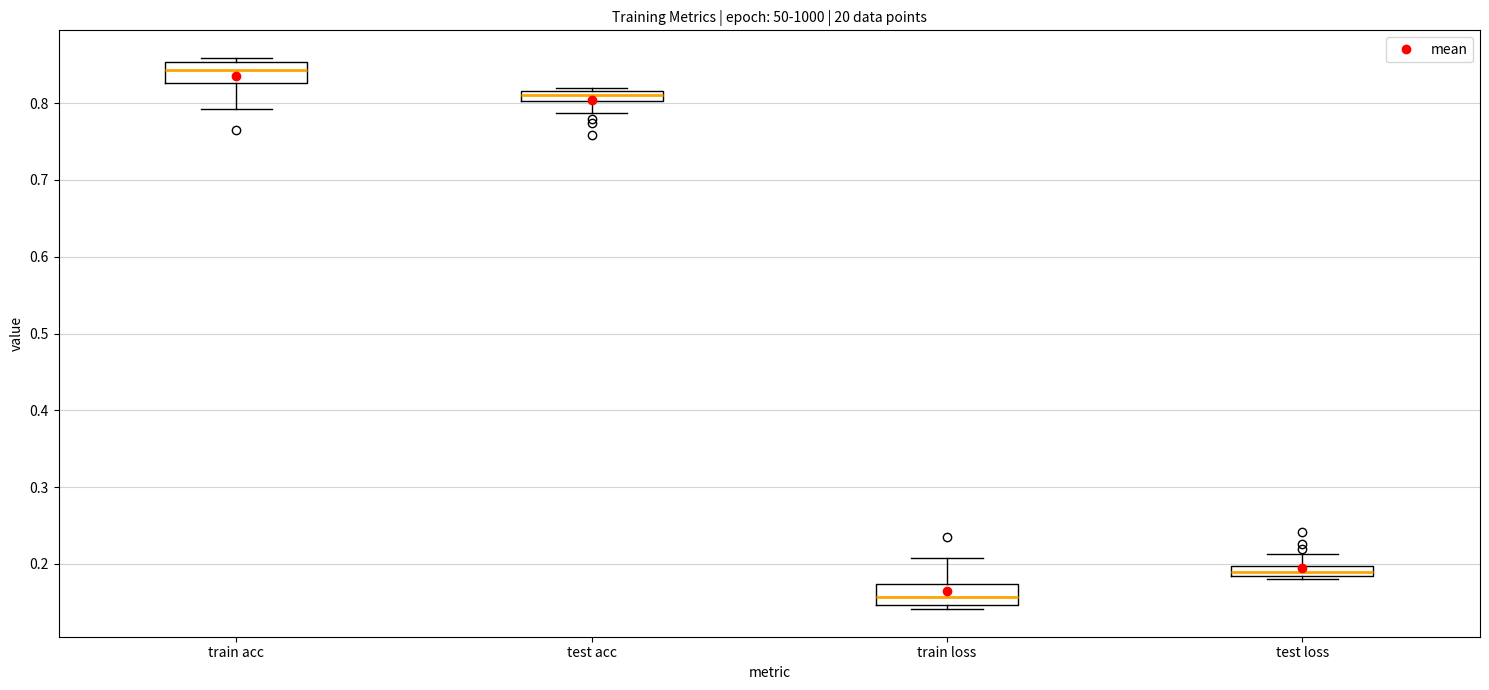

Where does the median line of the box for train acc sit on the y-axis? The values are not printed on the chart, so give them approximately, as read against the axis.

0.84